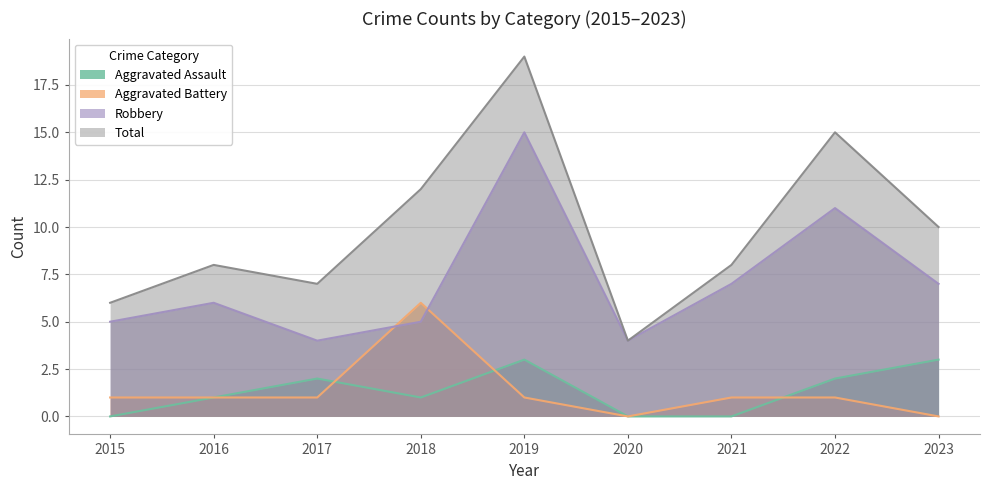

At which category does Aggravated Battery reach its first local peak?

2018